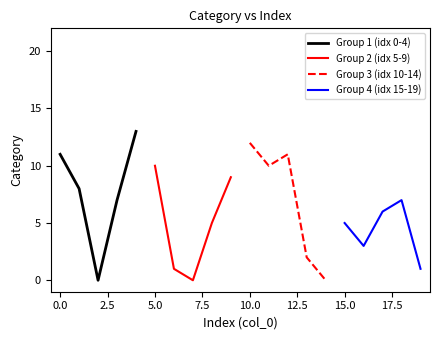

What is the highest value of the Group 4 (idx 15-19) series?

7